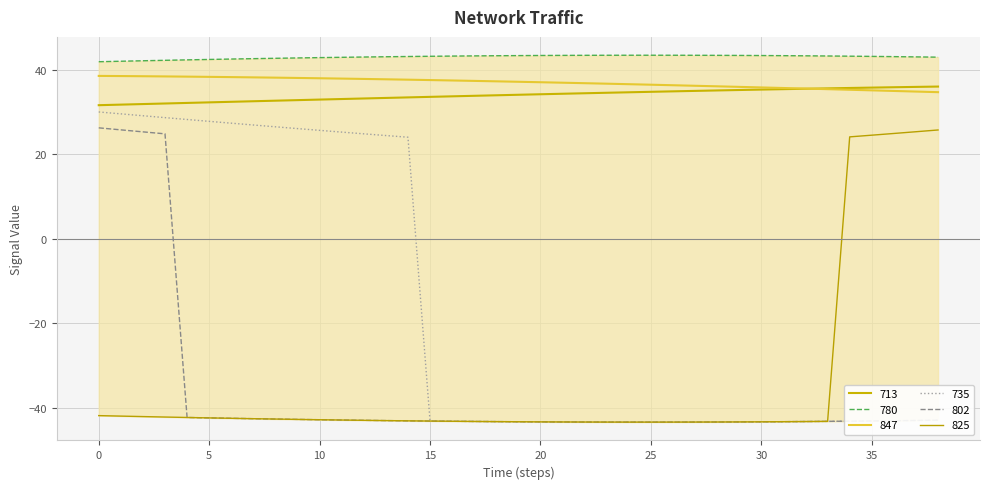

How many data points in 780 are above 43?

25